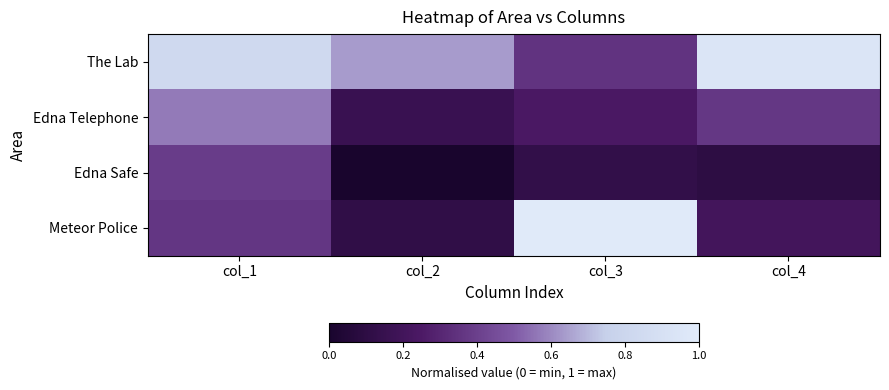

Reading right to left, what are all the values shown in this chart?

The Lab: col_4=0.9	col_3=0.4	col_2=0.6	col_1=0.8
Edna Telephone: col_4=0.4	col_3=0.2	col_2=0.2	col_1=0.6
Edna Safe: col_4=0.1	col_3=0.1	col_2=0.0	col_1=0.4
Meteor Police: col_4=0.2	col_3=1.0	col_2=0.1	col_1=0.4